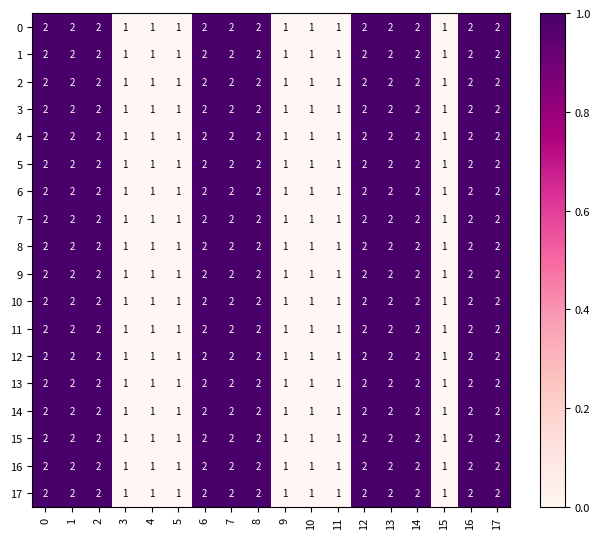

How many 15 values are between 1 and 2?

18